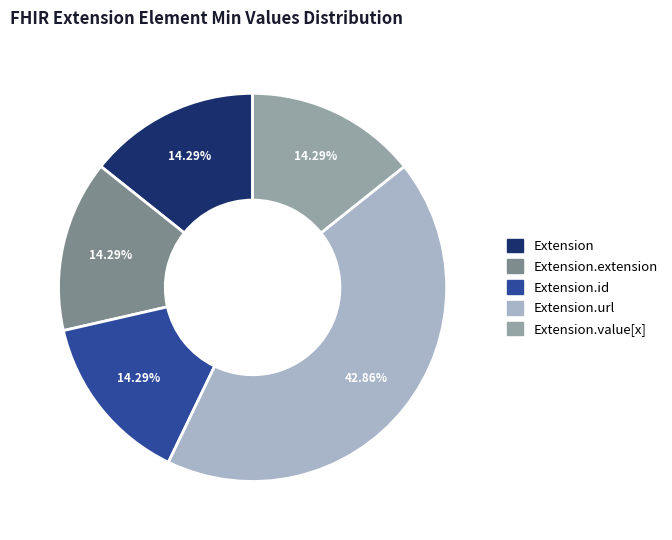

Does any single category account for the majority?

No